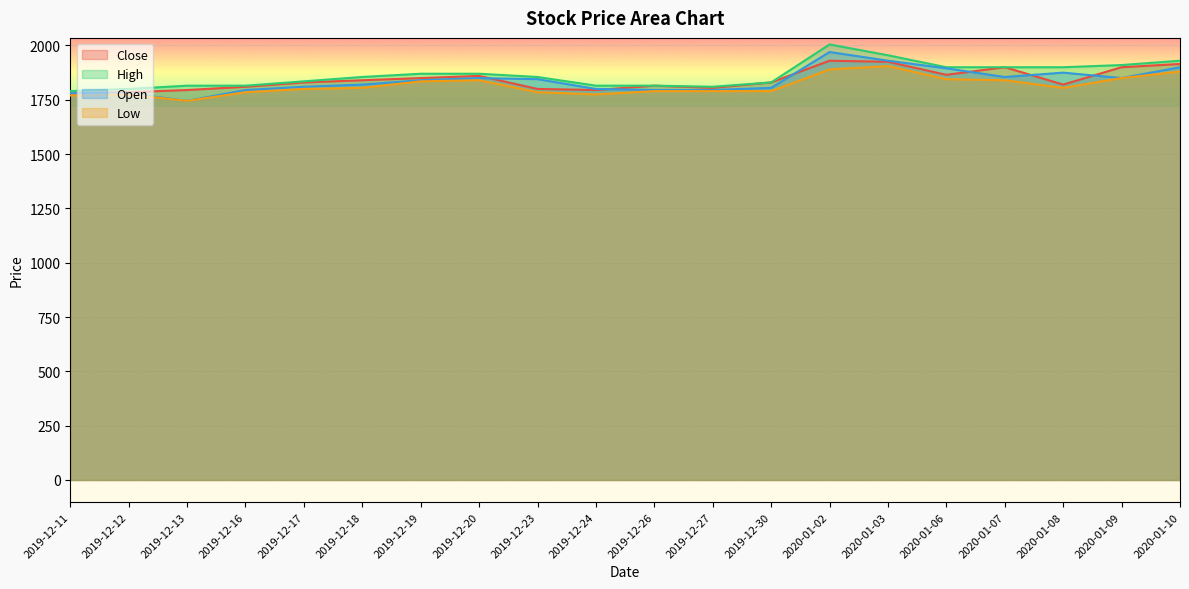

The value of Close at 2020-01-02 is 1930. True or false?

True